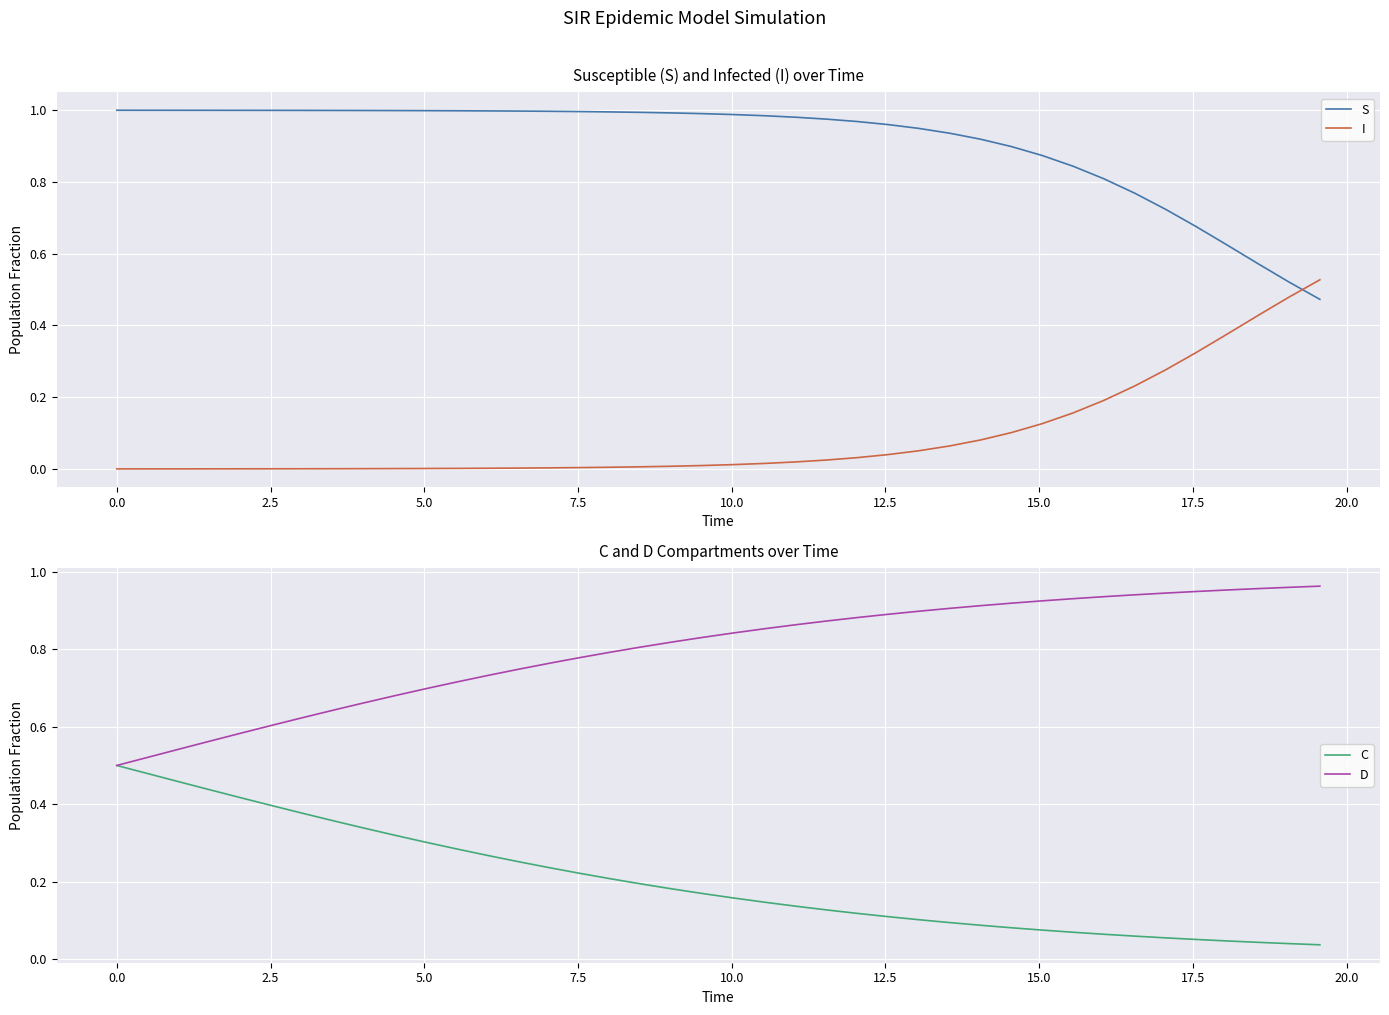

List the series in order of their peak value, lowest first.

C, I, D, S